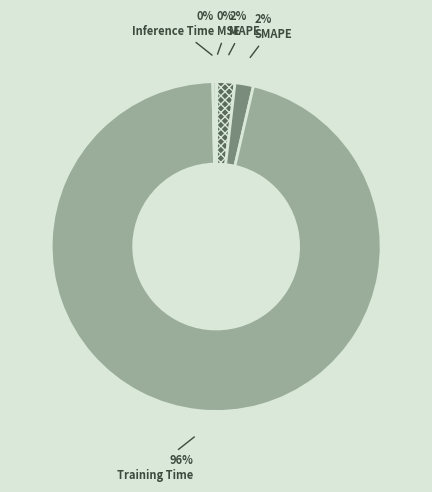

Is the sum of MAPE and Training Time greater than half?

Yes